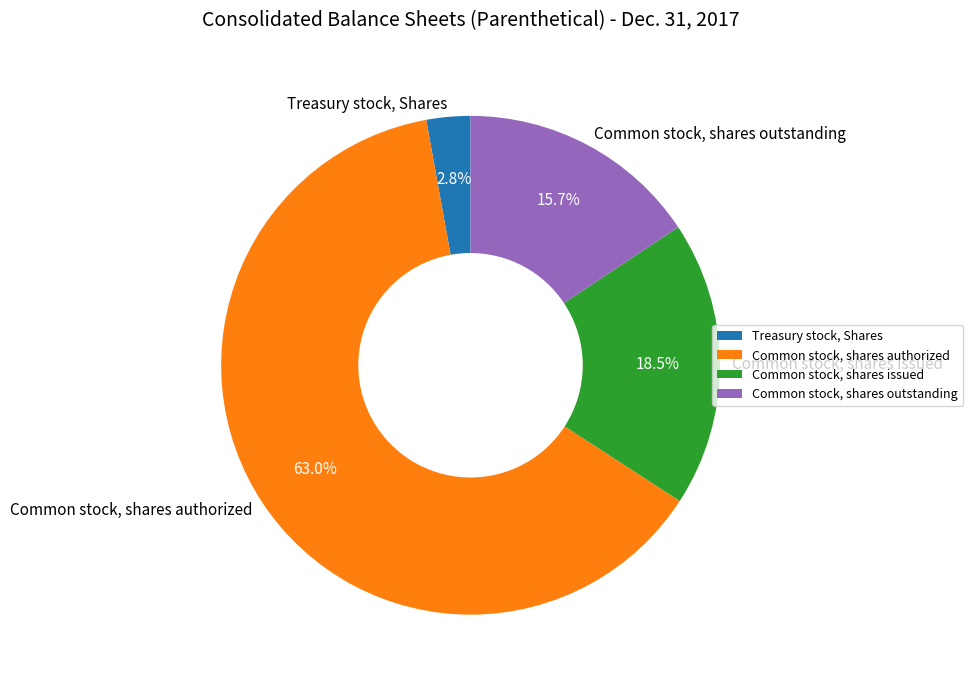

The Common stock, shares outstanding slice represents 27% of the pie. True or false?

False